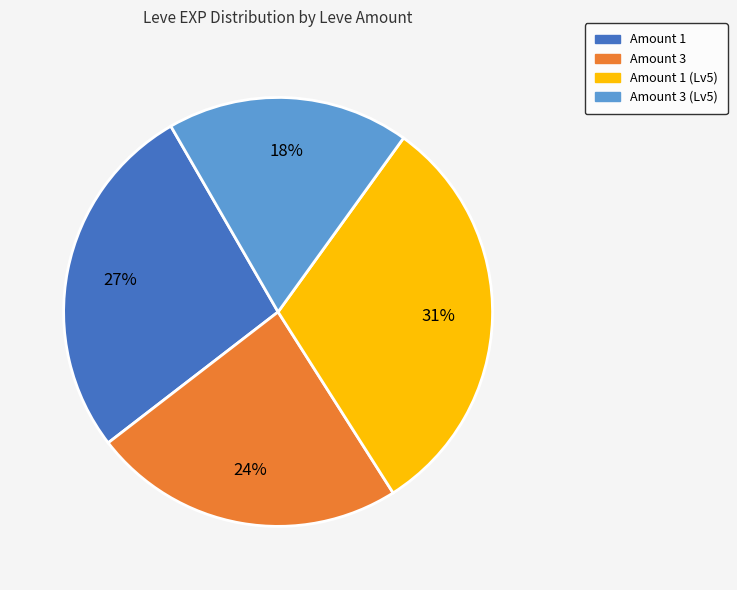

To the nearest percent, what is the average slice percentage?

25%